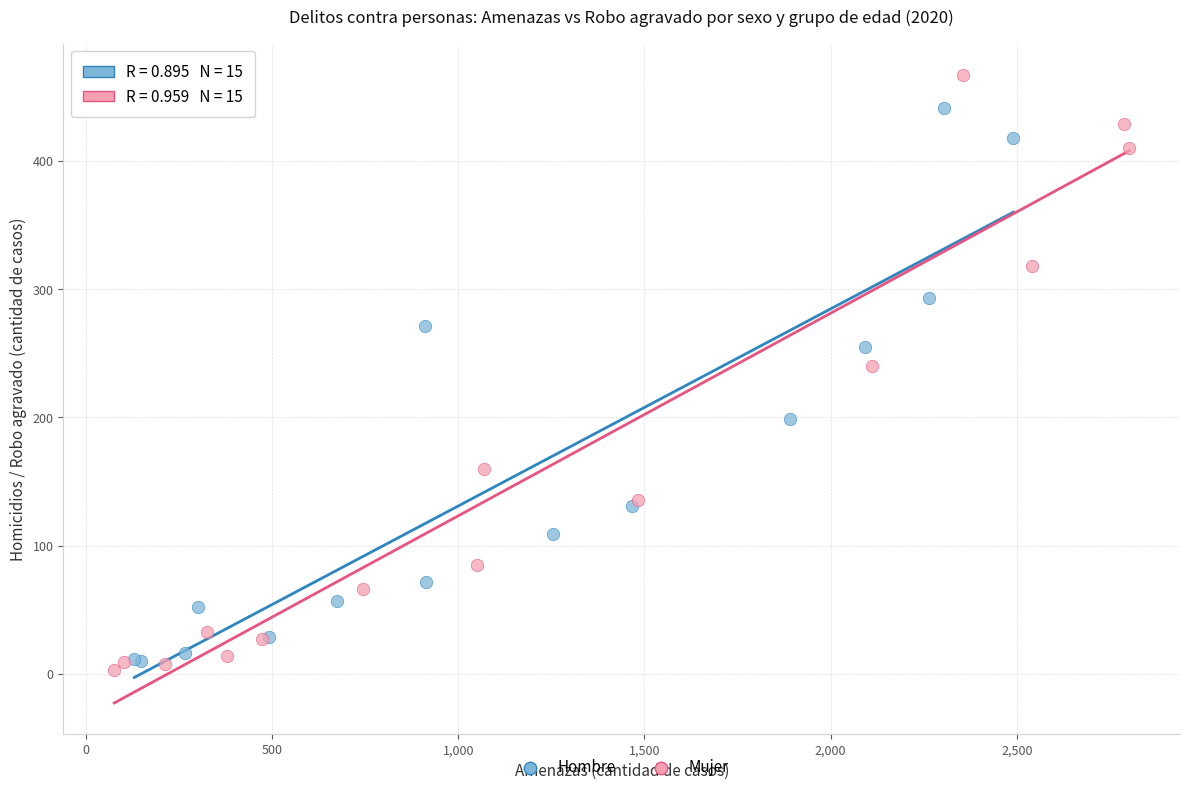

Which series has the widest spread of Y values?

Mujer